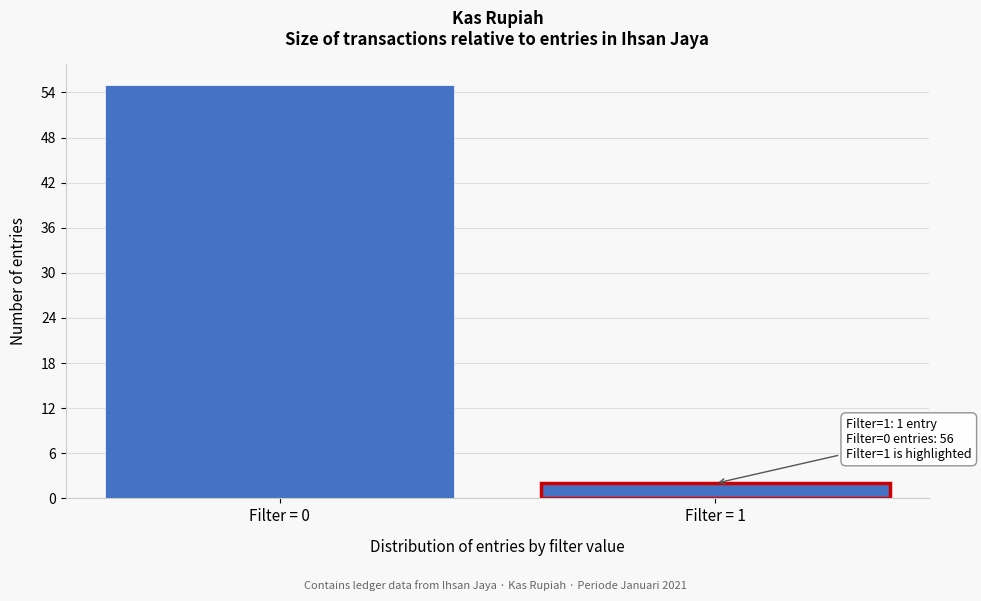

Reading right to left, extract all data points from this chart.

Filter = 1=2	Filter = 0=55